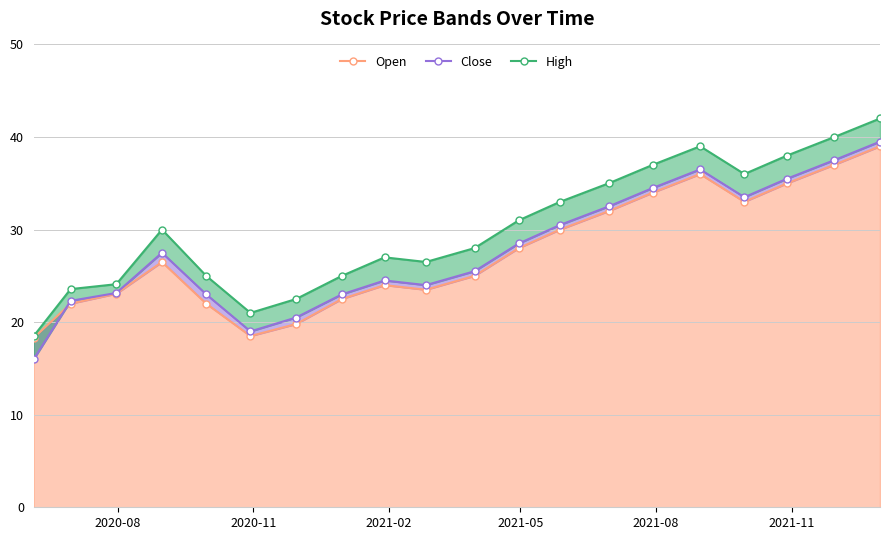

What is the spread (max minus min) of values at 2020-06-05?

2.5